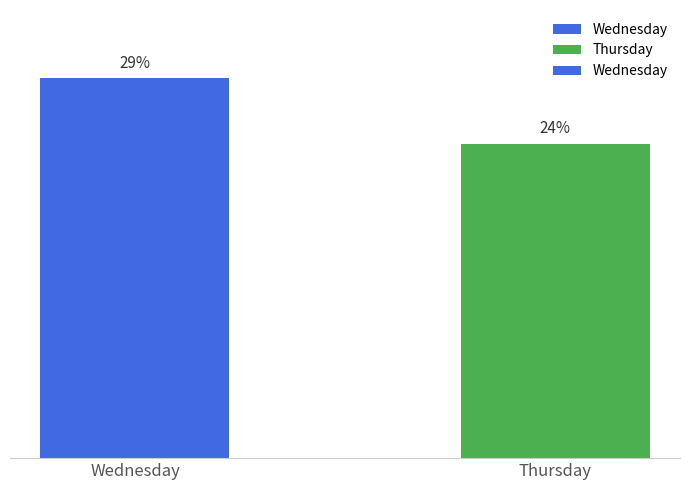

At which category does the chart reach its peak across all series?

Wednesday